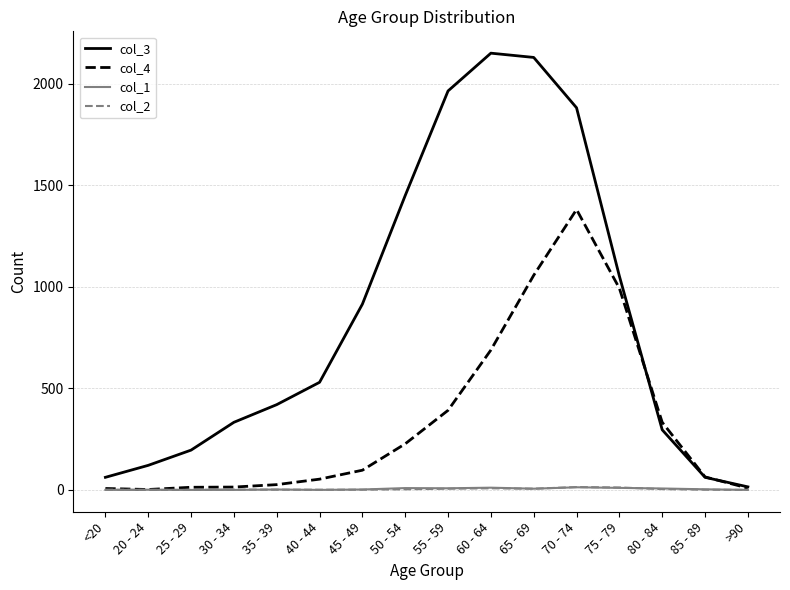

Which series has the largest range (max minus min)?

col_3